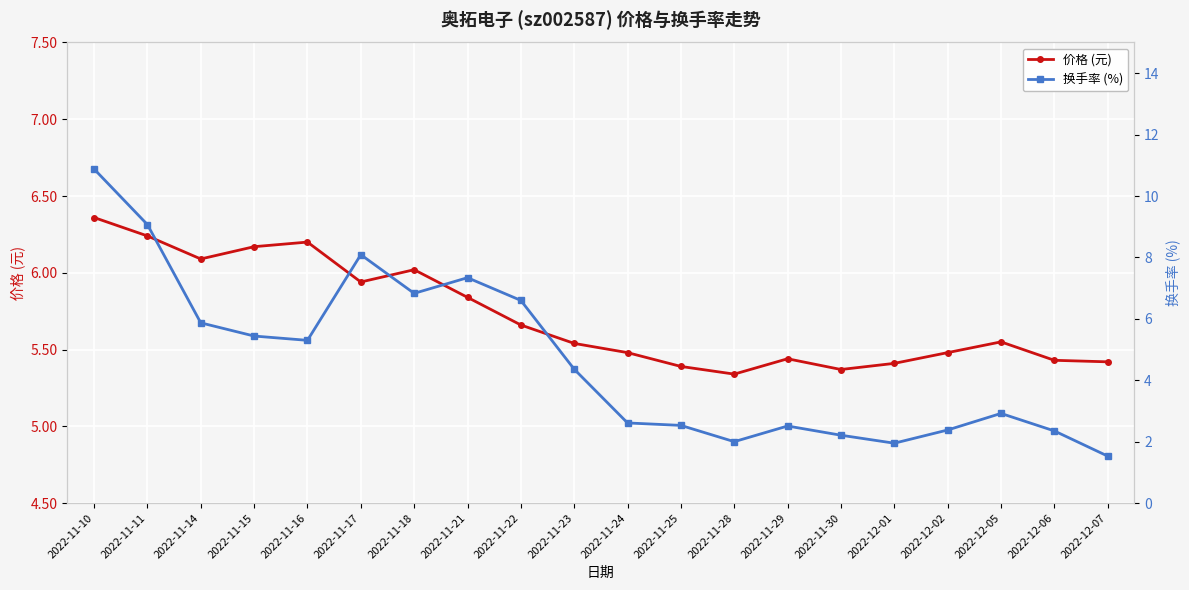

At which category is the sum across all series the highest?

2022-11-10